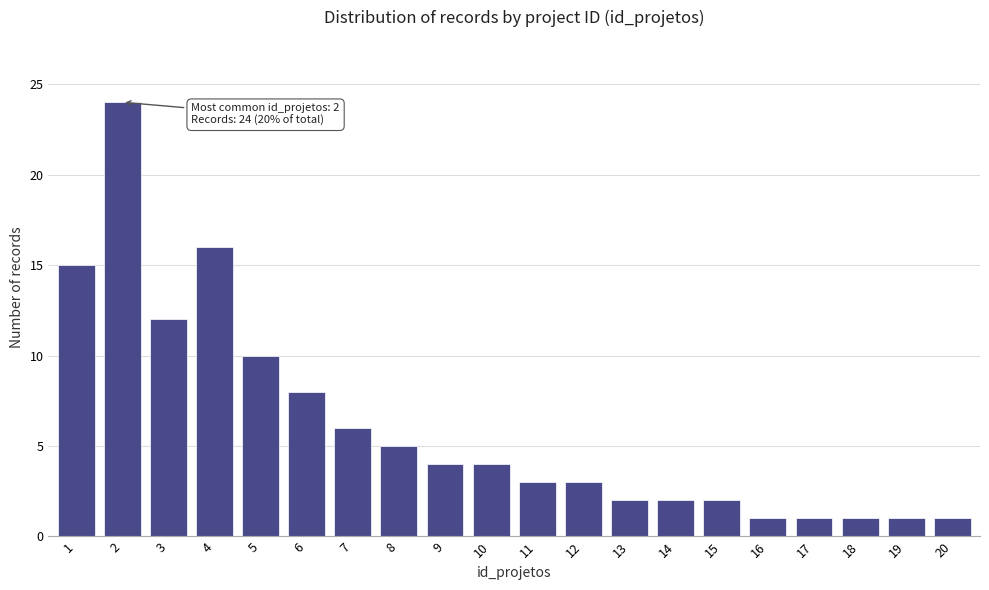

Reading left to right, list all the values displayed in this chart.

1=15	2=24	3=12	4=16	5=10	6=8	7=6	8=5	9=4	10=4	11=3	12=3	13=2	14=2	15=2	16=1	17=1	18=1	19=1	20=1